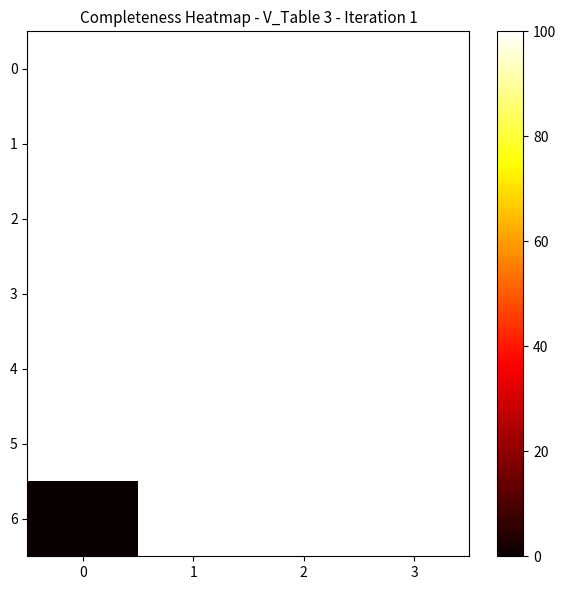

At how many categories does at least one series exceed 59?

4